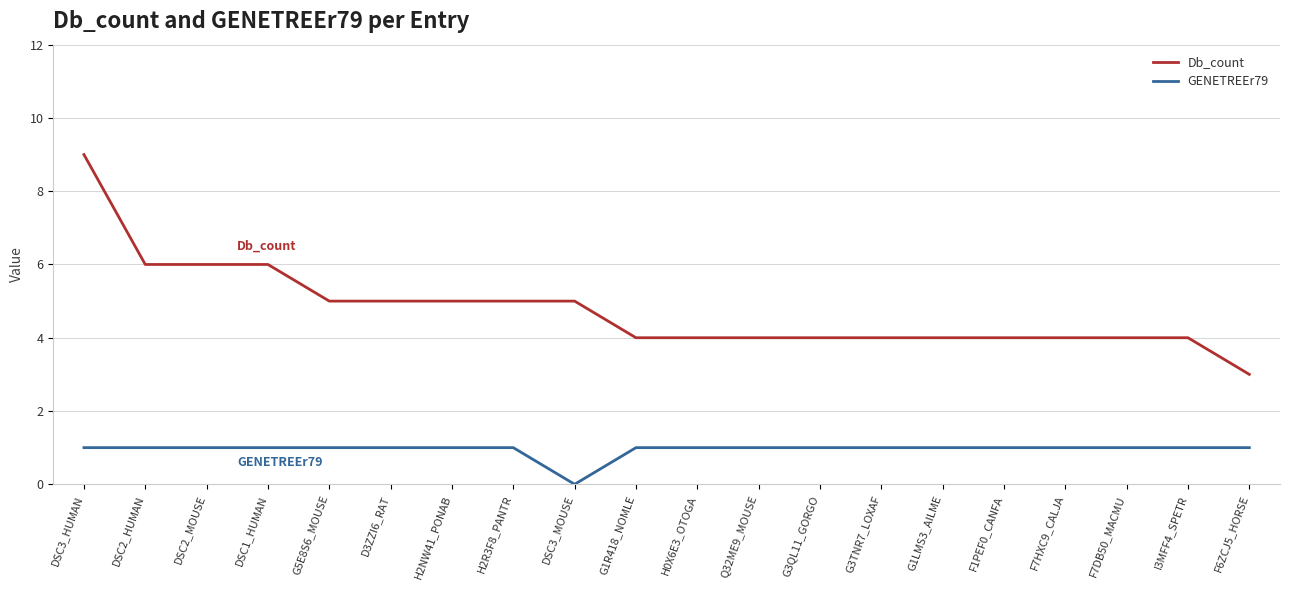

Which series has the widest spread of values?

Db_count